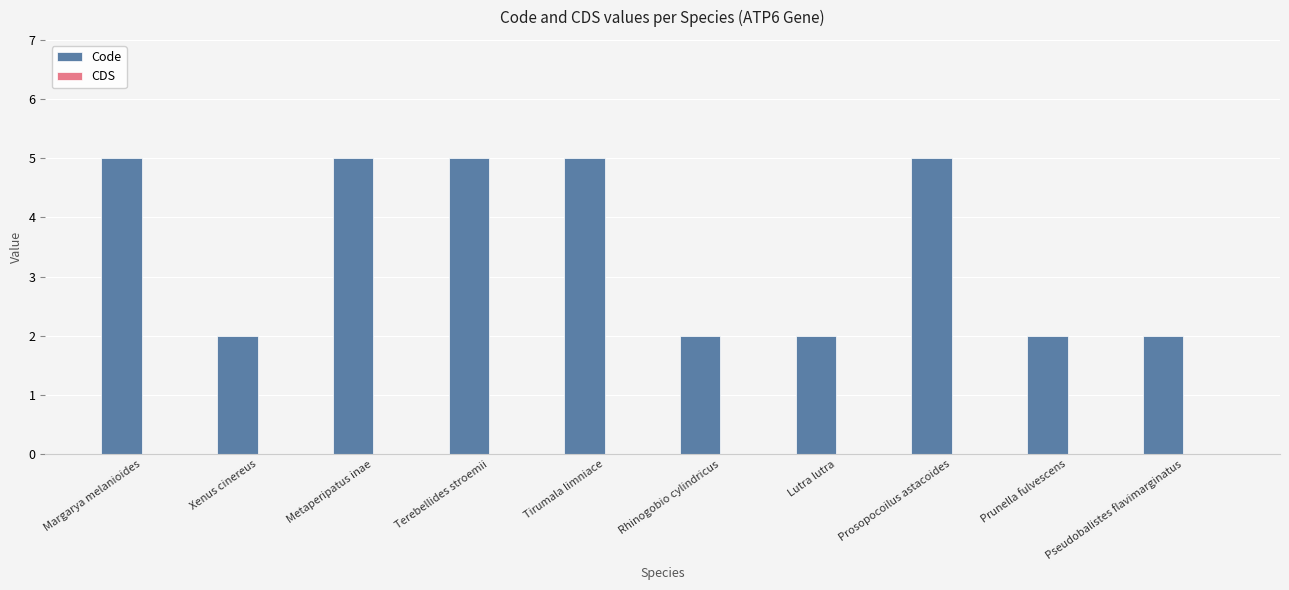

What is the maximum value shown in the chart?

5